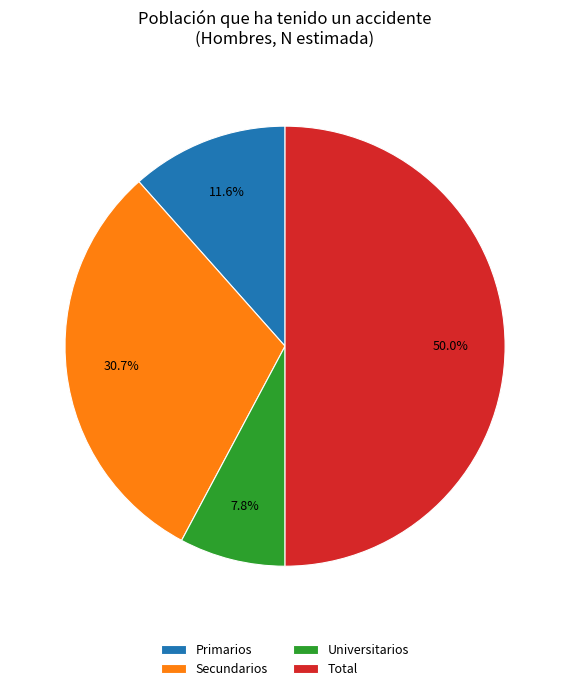

What is the largest slice in the pie chart?

Total